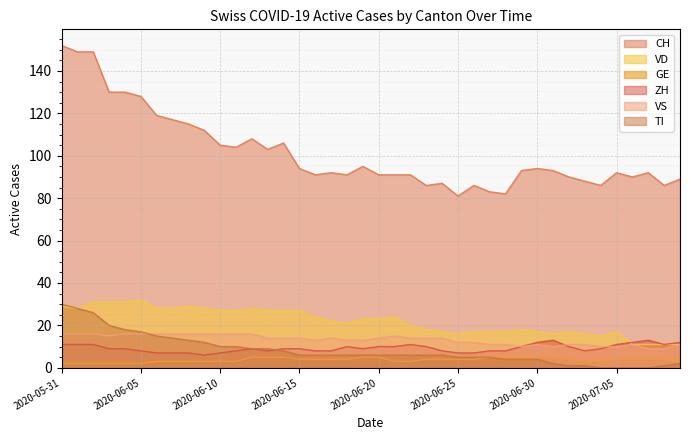

True or false: CH and TI intersect in this chart.

False